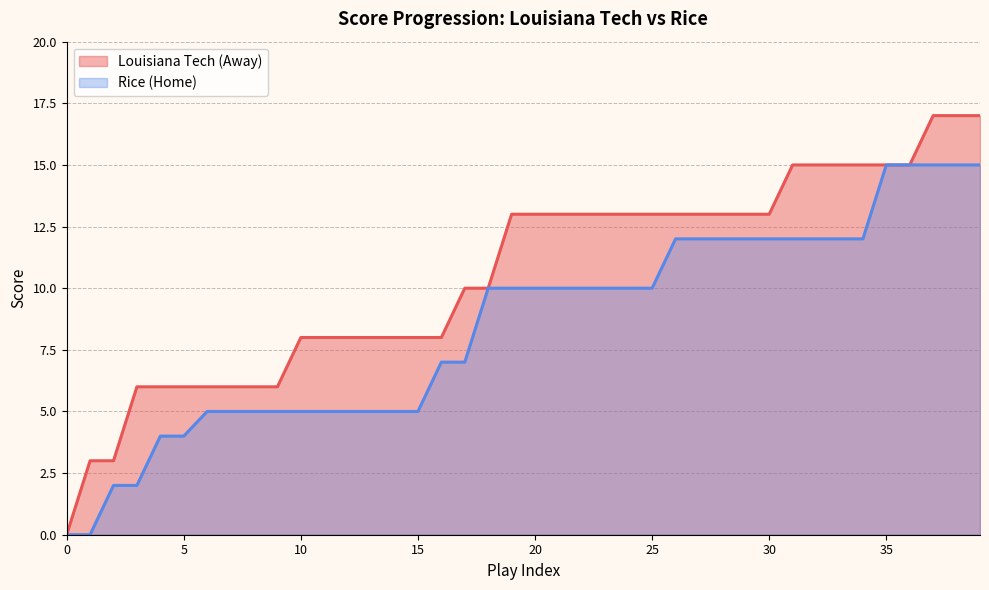

Which series has the largest total across all categories?

Louisiana Tech (Away)